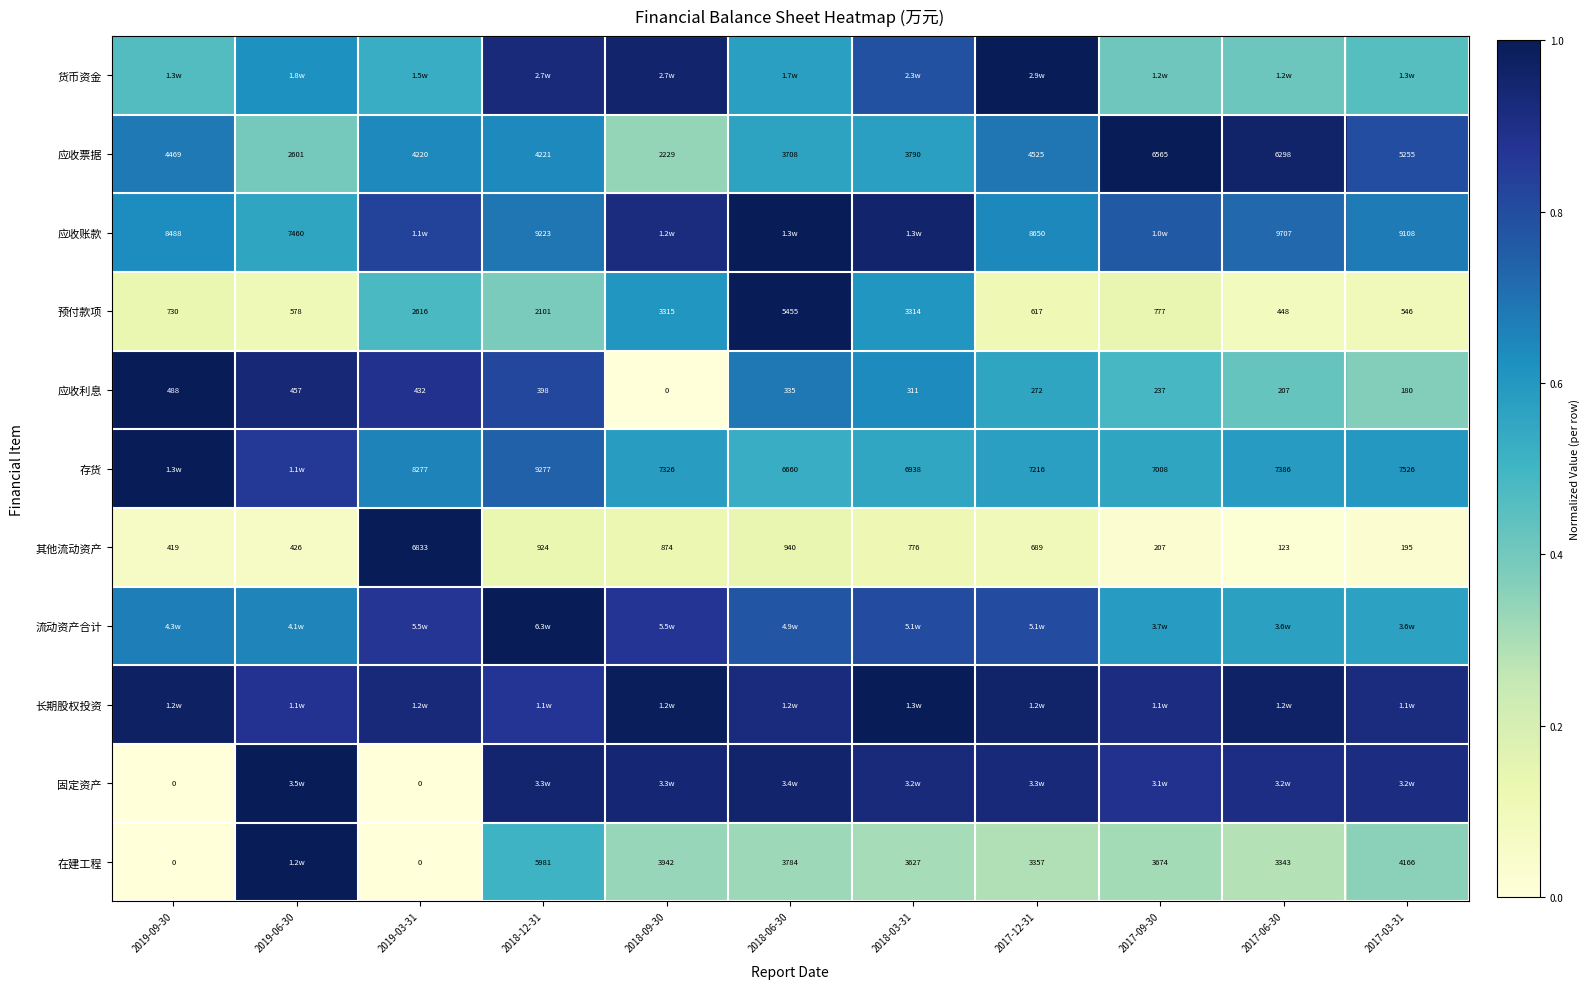

At which category is the sum across all series the highest?

2018-12-31